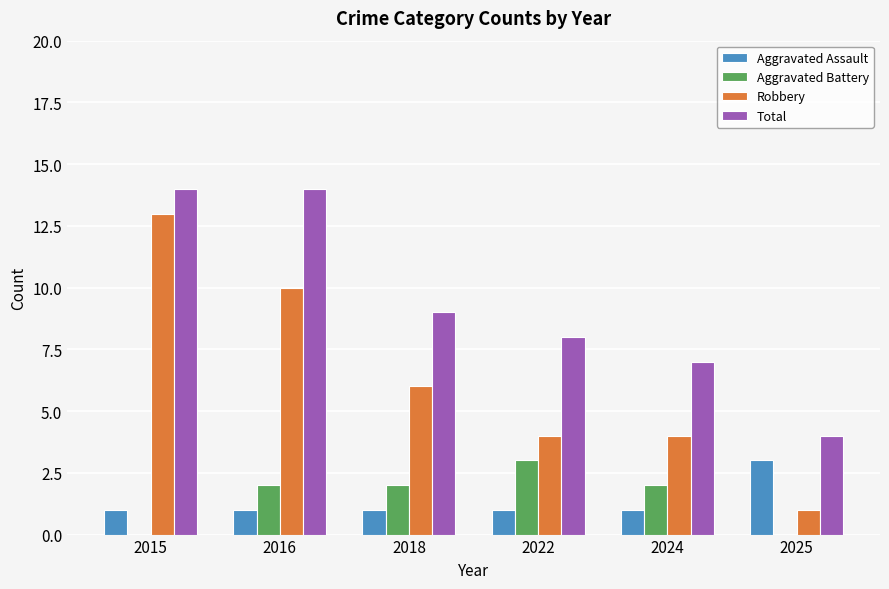

Reading left to right, extract all data points from this chart.

Aggravated Assault: 1	1	1	1	1	3
Aggravated Battery: 0	2	2	3	2	0
Robbery: 13	10	6	4	4	1
Total: 14	14	9	8	7	4